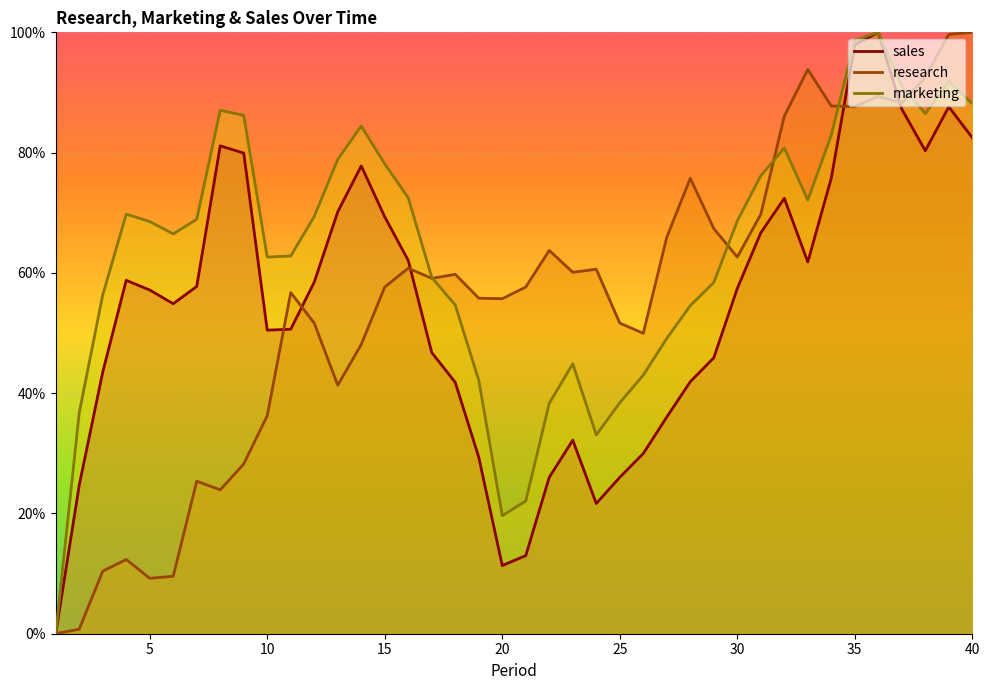

Which series has the largest total across all categories?

marketing